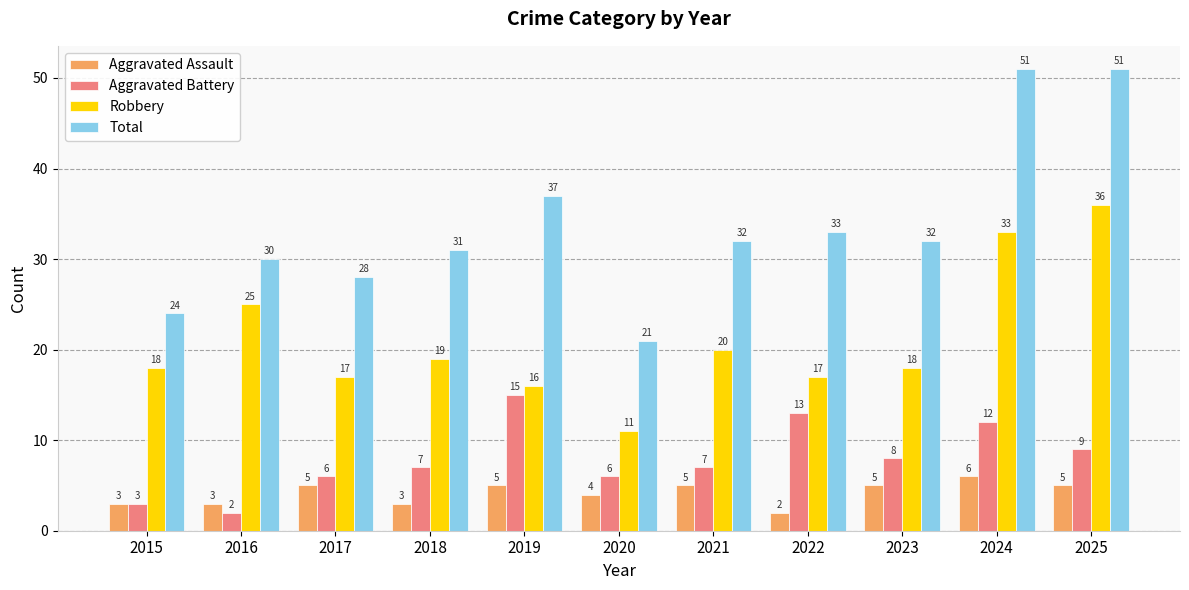

Rank the series by their maximum value, from lowest to highest.

Aggravated Assault, Aggravated Battery, Robbery, Total